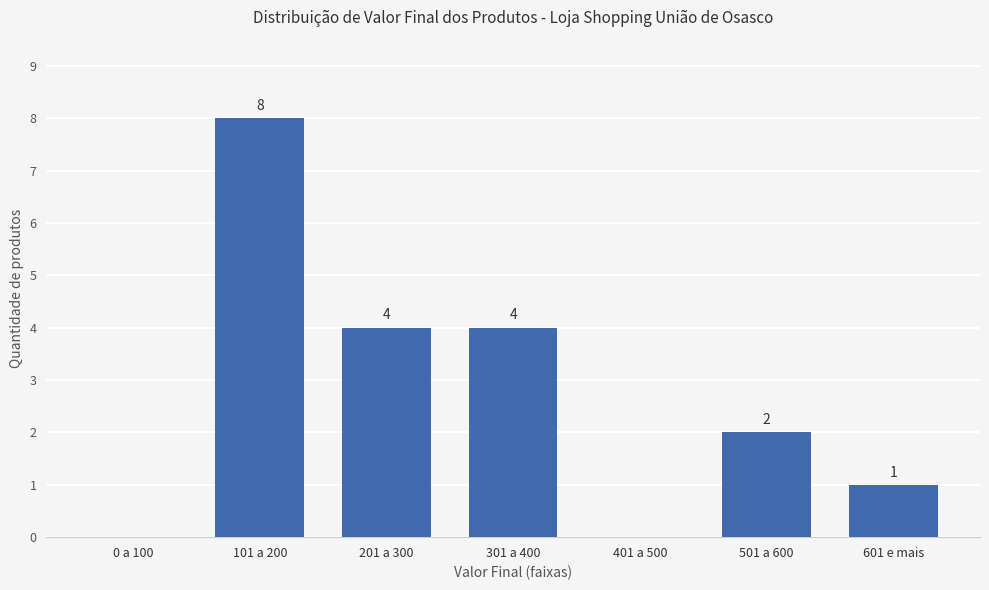

What is the change in value from 401 a 500 to 601 e mais?

+1